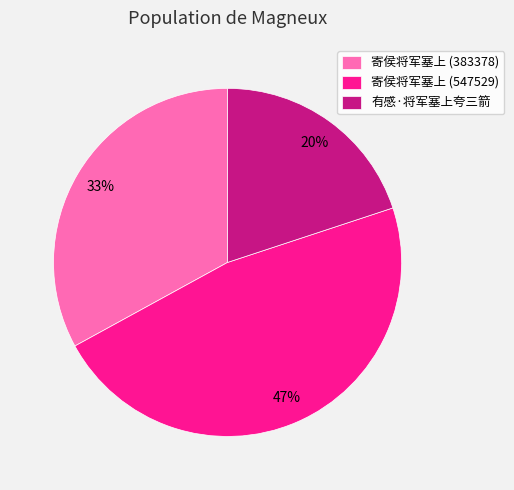

What is the smallest slice in the pie chart?

有感·将军塞上夸三箭